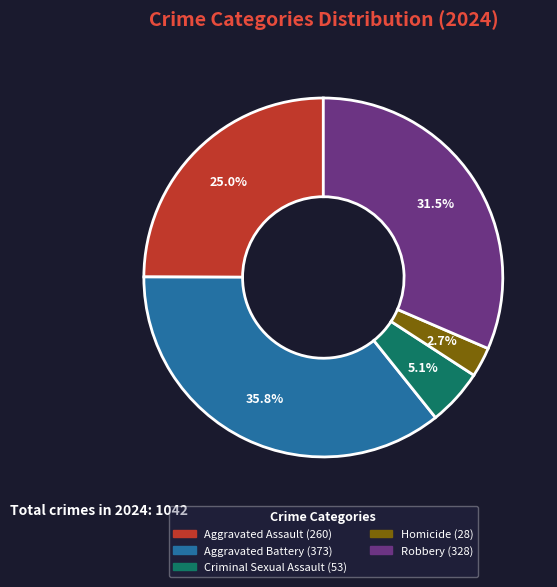

Is the sum of Aggravated Battery and Homicide greater than half?

No